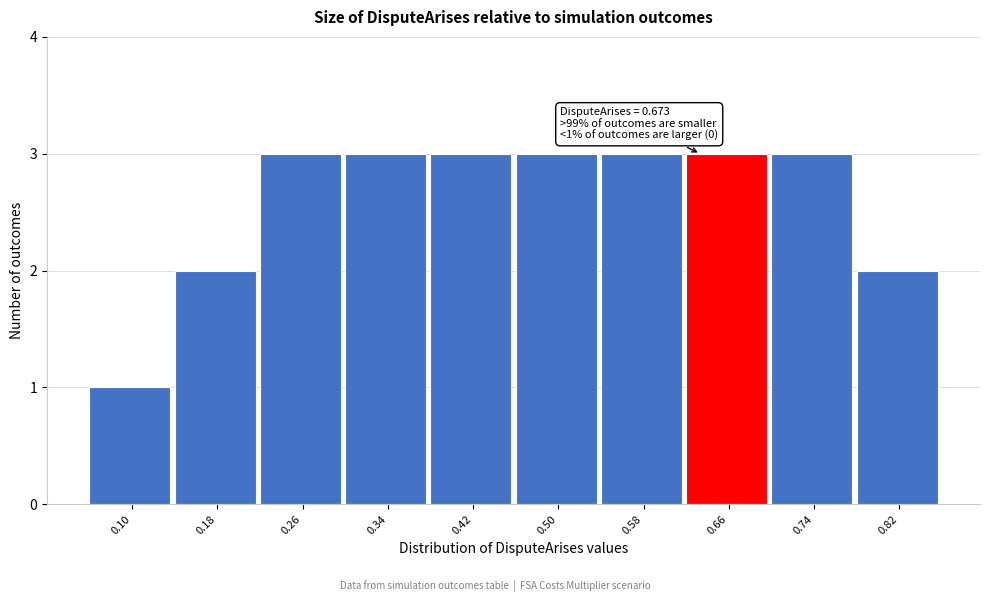

Reading left to right, what are all the values shown in this chart?

0.10=1	0.18=2	0.26=3	0.34=3	0.42=3	0.50=3	0.58=3	0.66=3	0.74=3	0.82=2